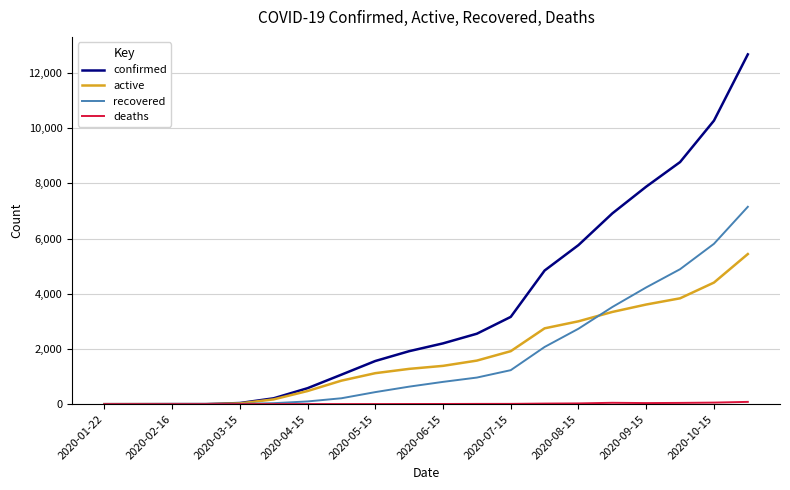

What is the average value of the confirmed series?

3522